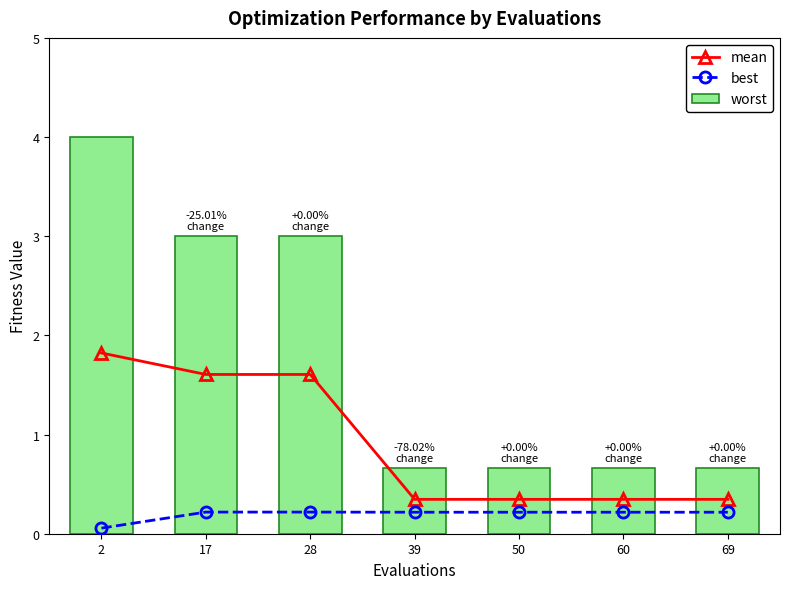

Which series has the widest spread of values?

worst